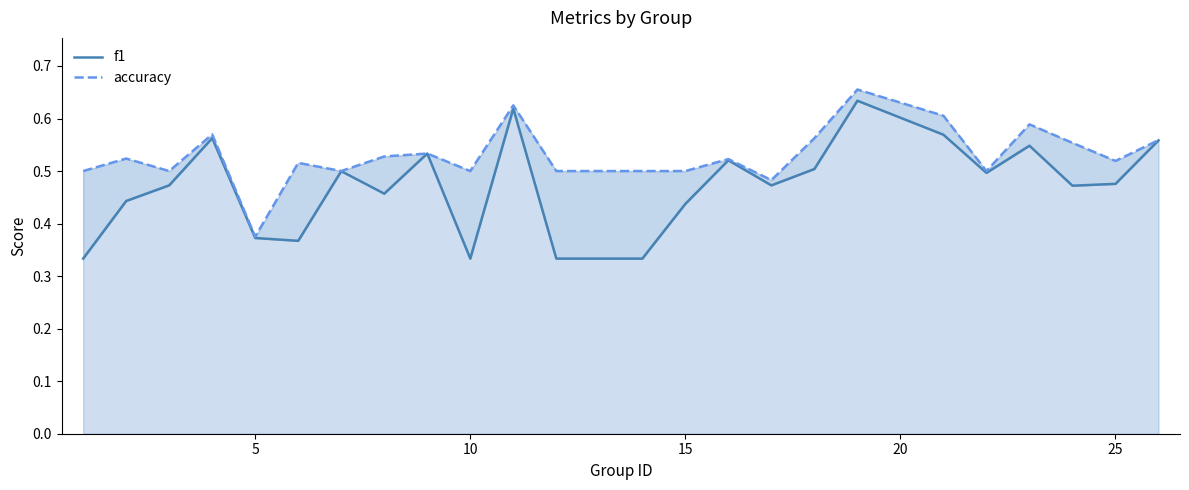

What is the minimum value shown in the chart?

0.3